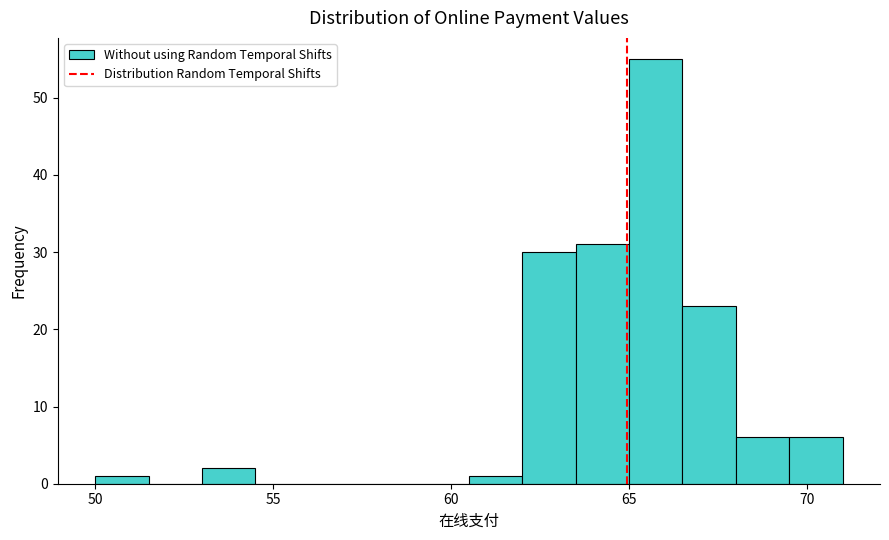

Read against the x-axis, roughly where is the centre of the tallest bar?

66.0